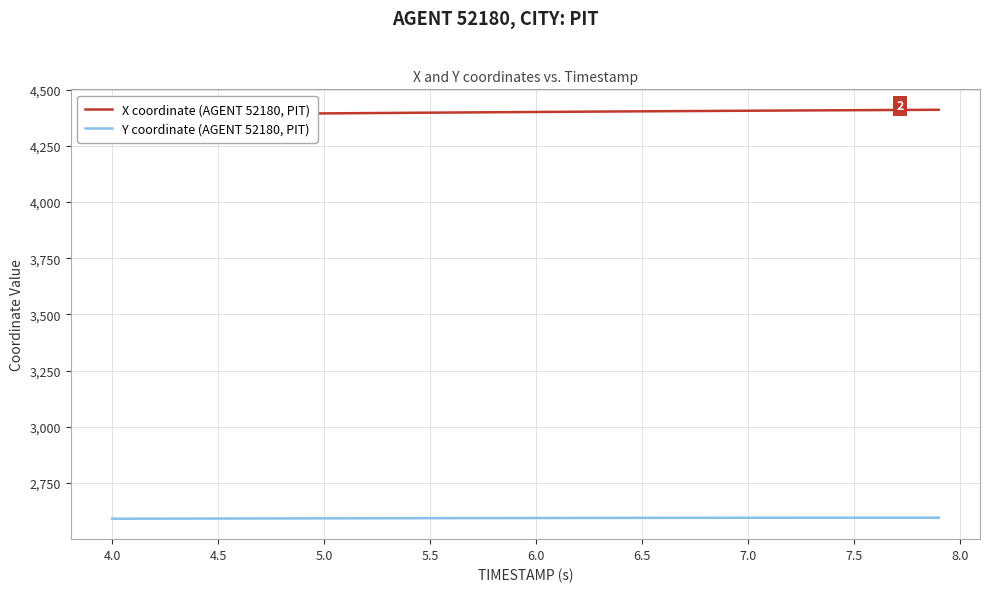

Is this an area chart (filled region under the line)?

No